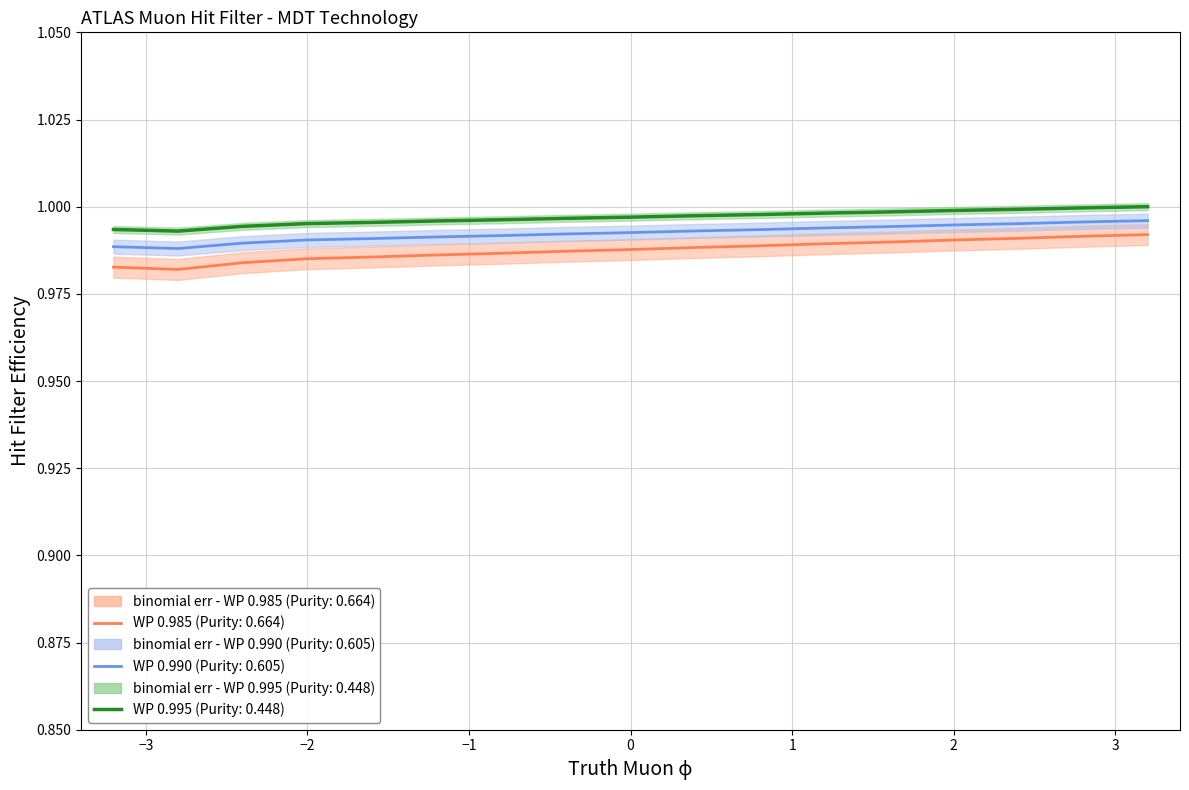

Where is the first local minimum for bottom_right_y?

71